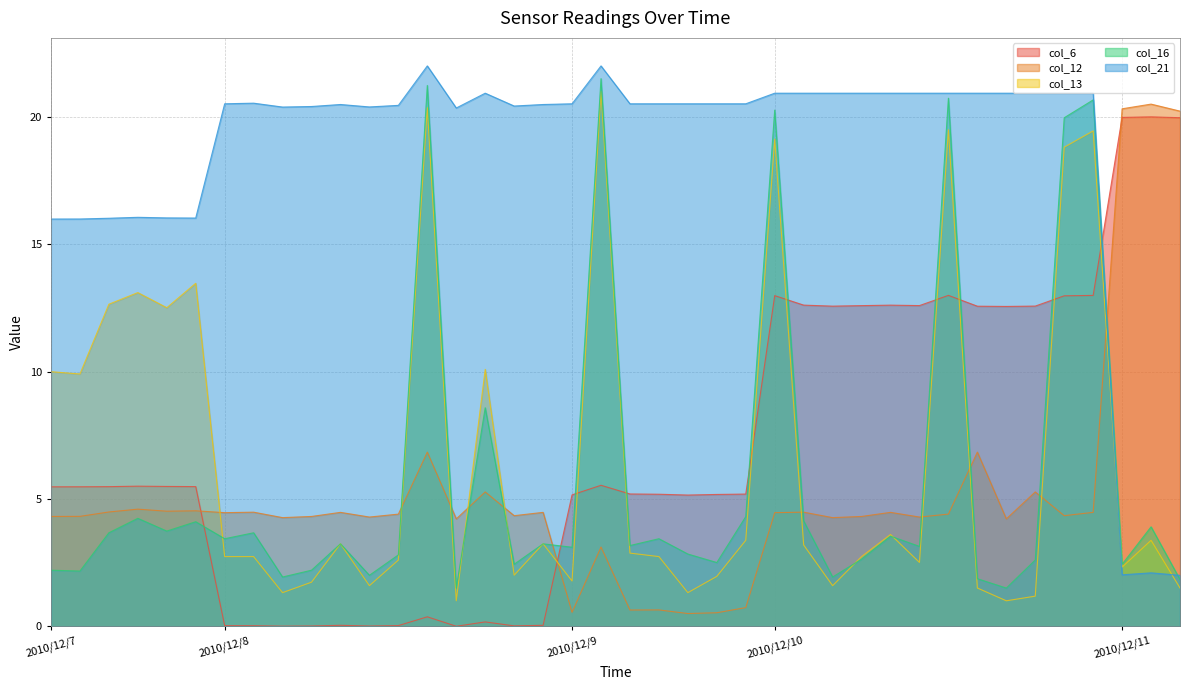

The value of col_16 at 2010/12/10 is 20.3. True or false?

True